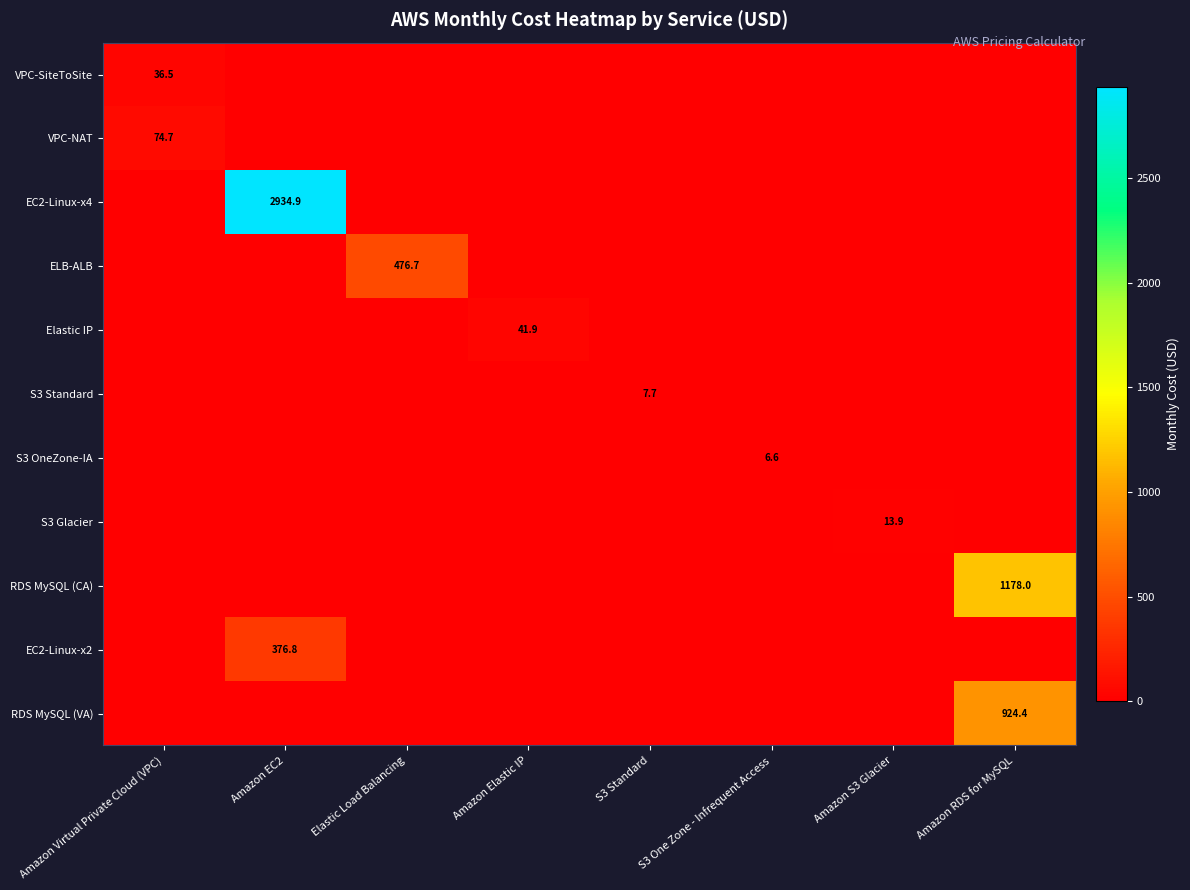

What is the greatest value displayed?

2934.9